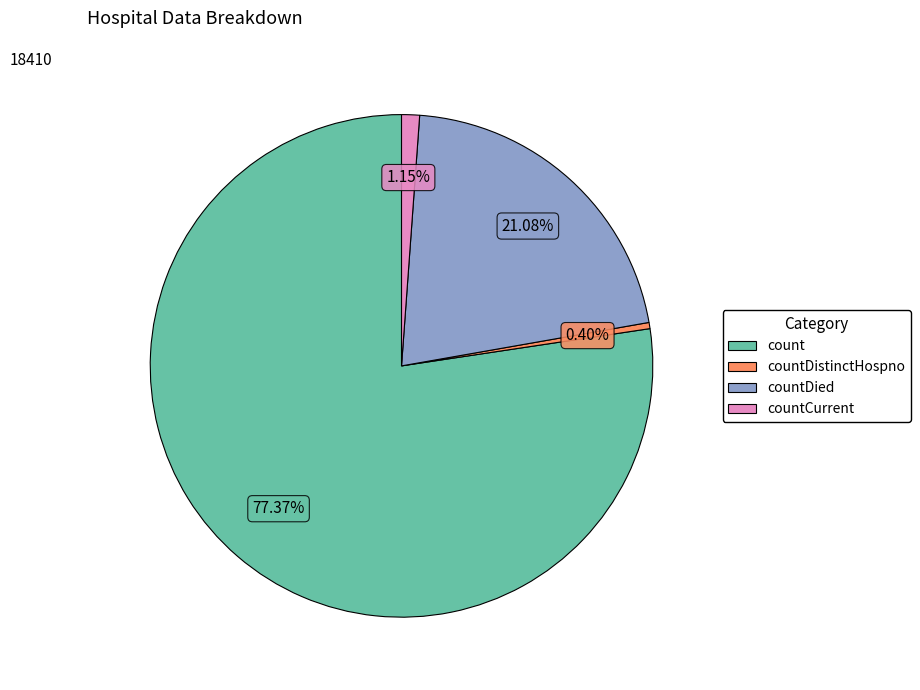

Which has a higher value, count or countDied?

count